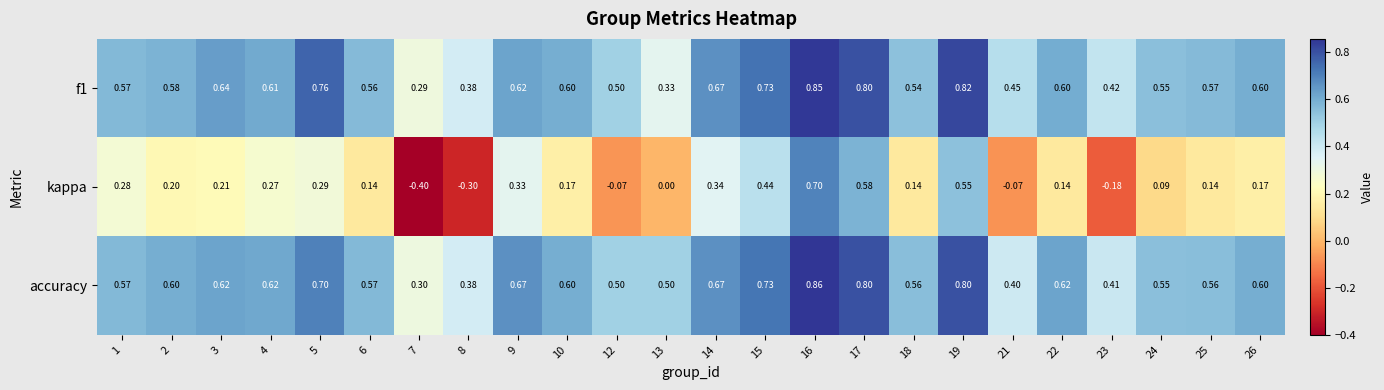

Which series has the widest spread of values?

kappa